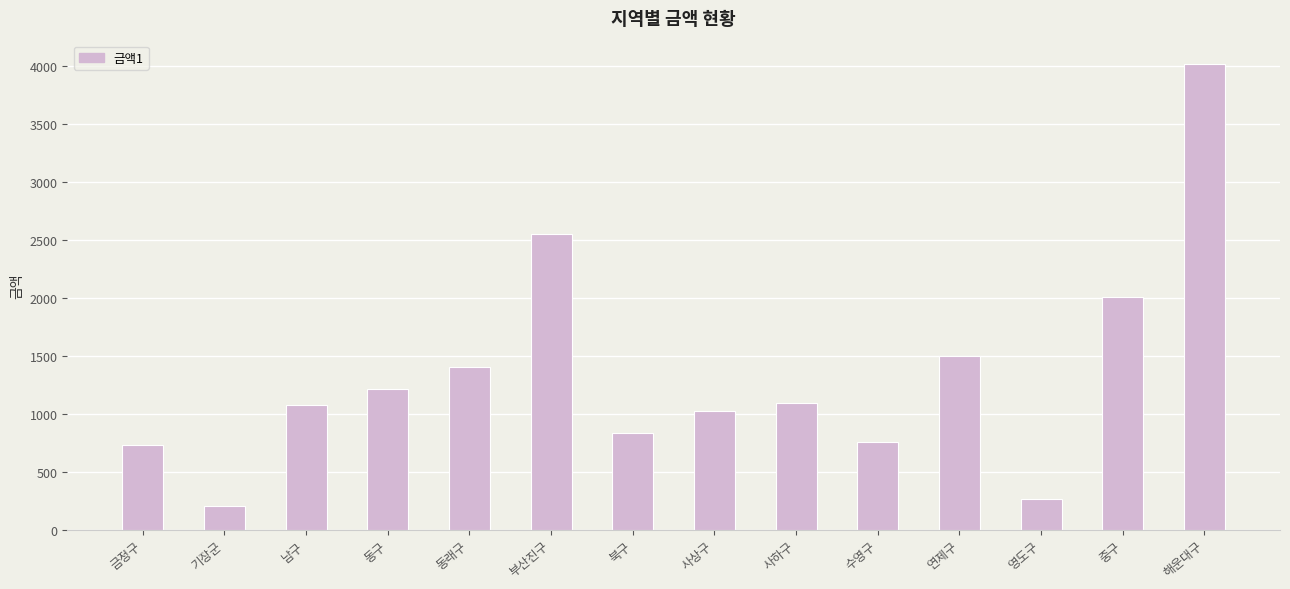

What is the difference between the second highest and second lowest values?

2289